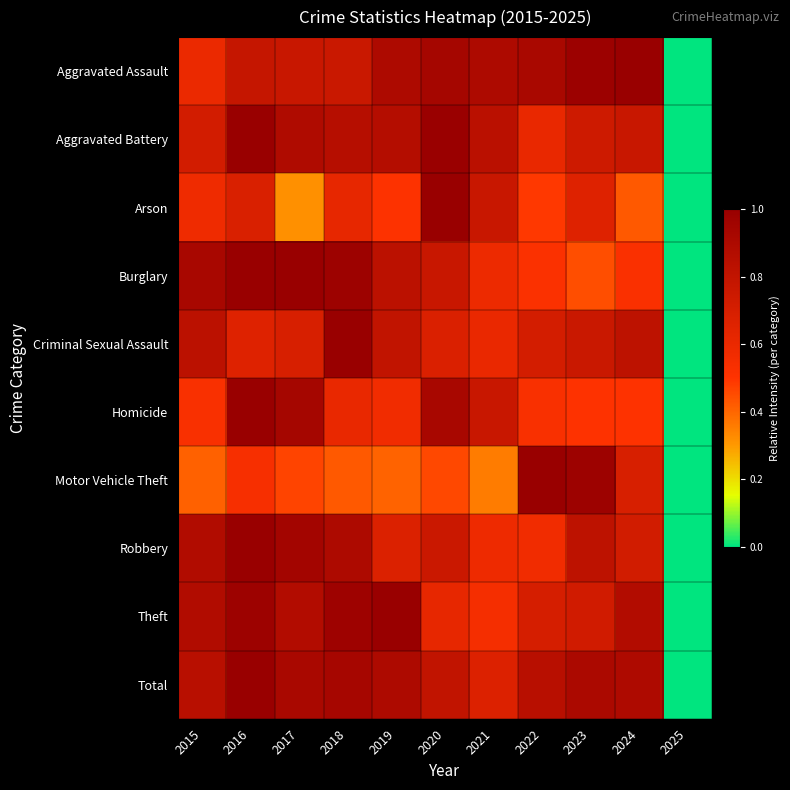

What is the difference between the highest and lowest values at 2020?

0.5